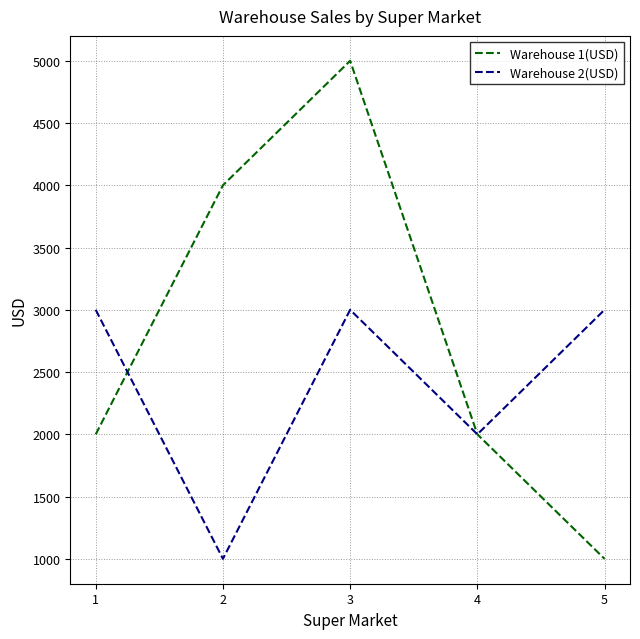

What is the spread (max minus min) of values at 3?

2000